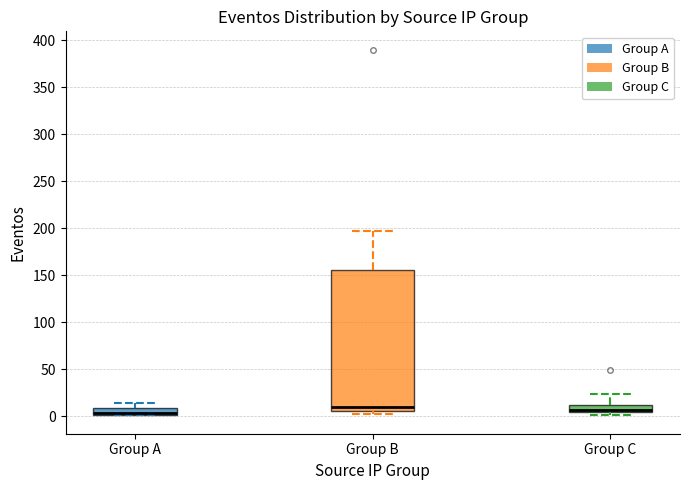

Reading left to right, transcribe this box plot: for each box, give where its median line is, the range the box spans, and where its two whiskers end, as read against the y-axis. The values are not printed on the chart, so give them approximately, as read against the axis.

Group A: median 5, box 0 to 10, whiskers 0 to 15
Group B: median 10, box 5 to 155, whiskers 0 to 195
Group C: median 5 (just above the box's lower edge), box 5 to 15, whiskers 0 to 25